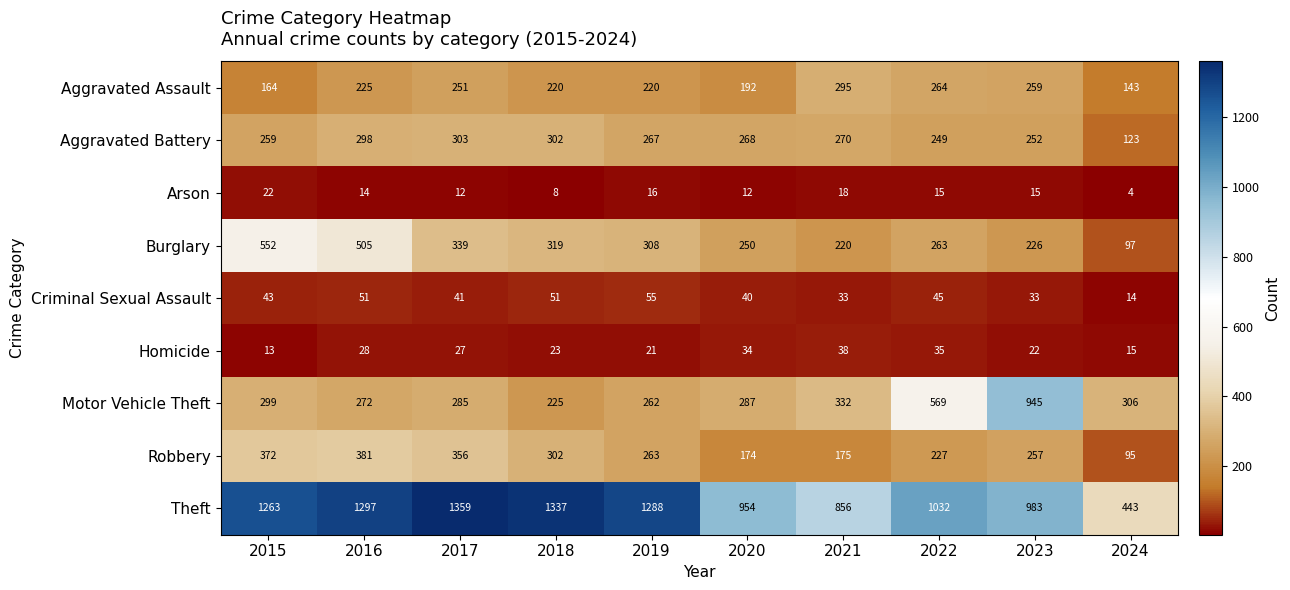

Which series has the largest range (max minus min)?

Theft